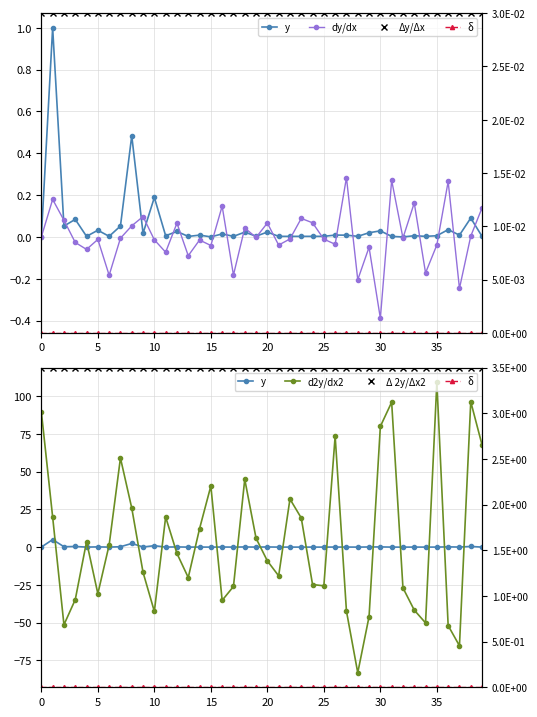

At which category is the sum across all series the highest?

35